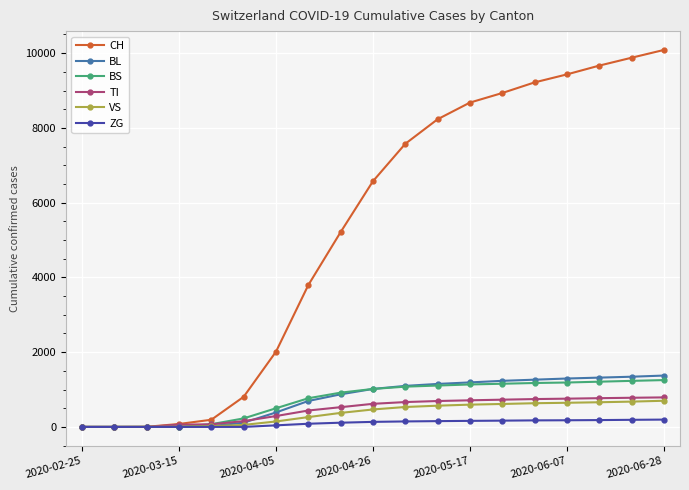

What is the average value of the BS series?

739